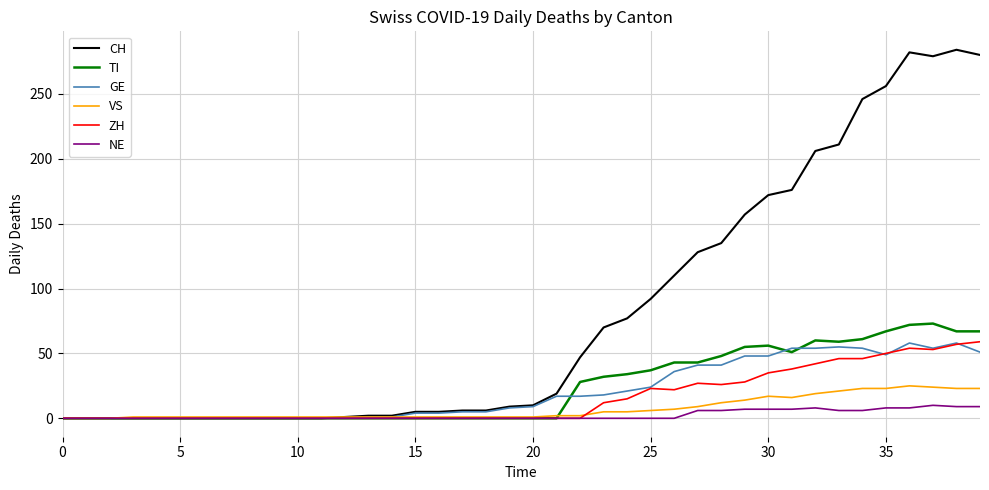

Which series has the largest total across all categories?

CH